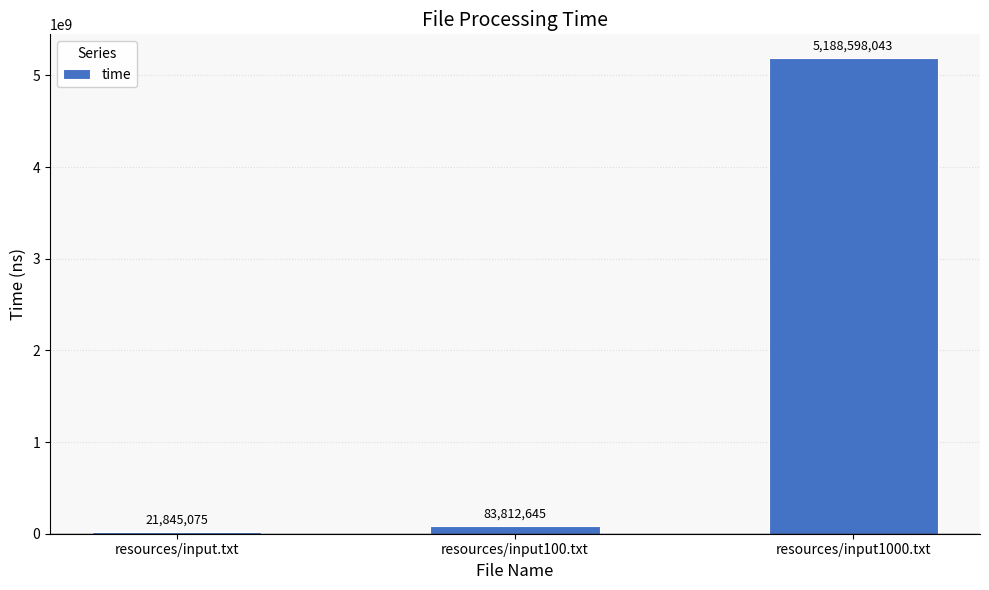

Between resources/input.txt and resources/input100.txt, which is larger?

resources/input100.txt